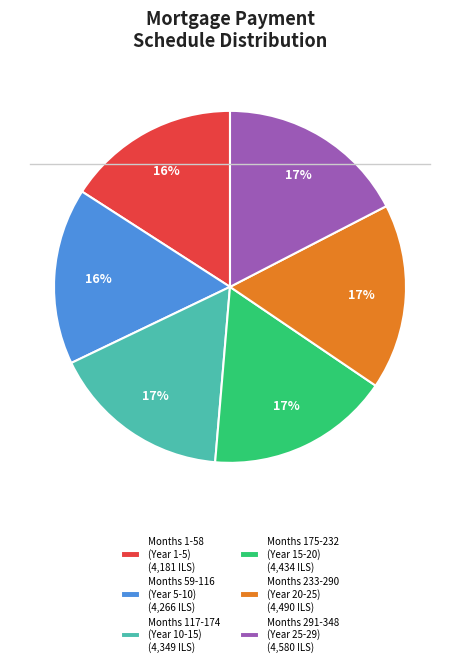

How many slices are in this pie chart?

6